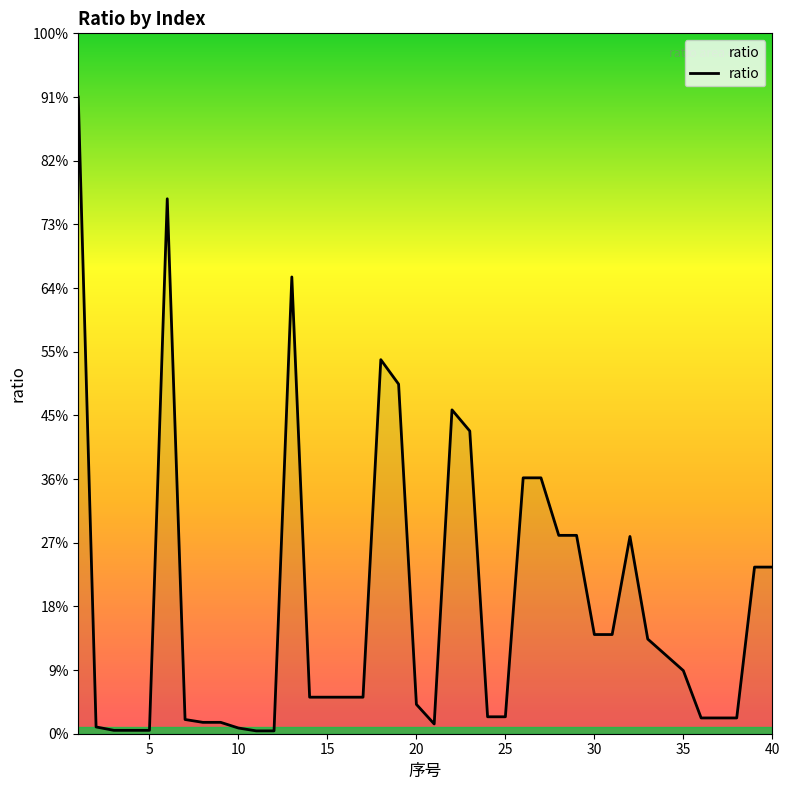

Does the chart display data point markers on the line(s)?

No